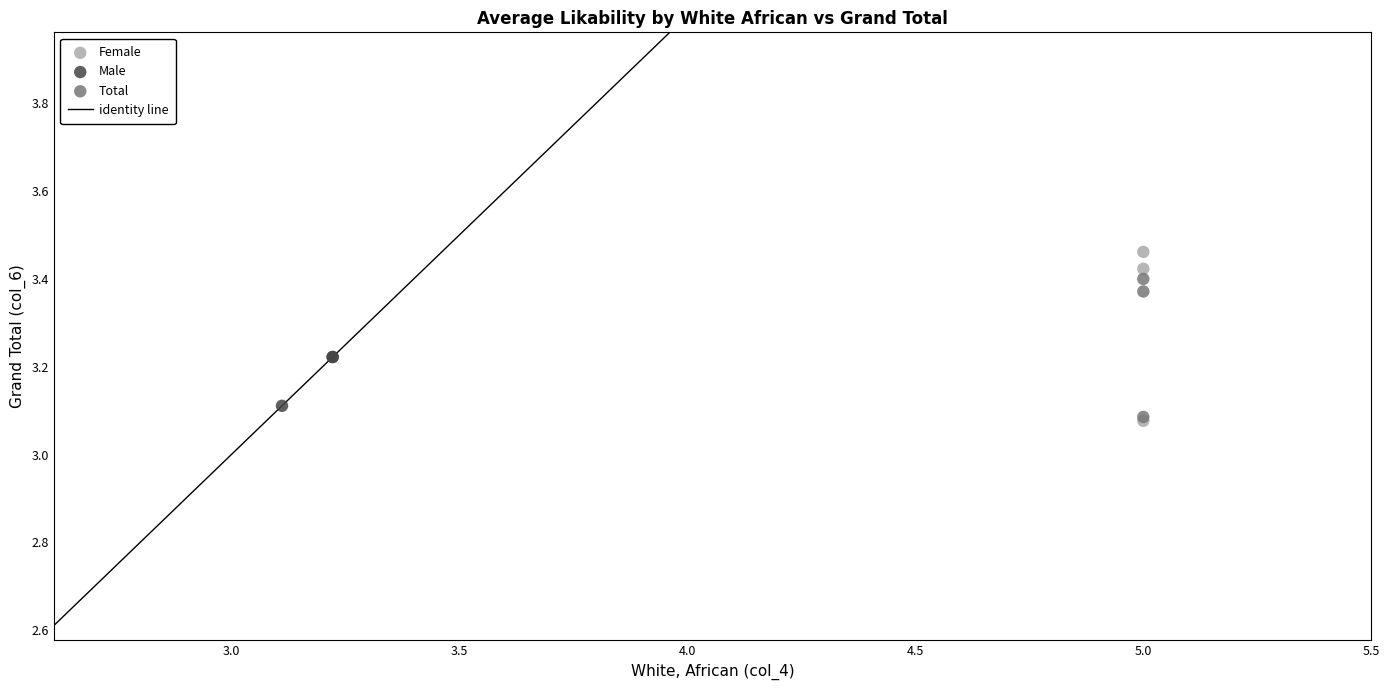

Which series has the widest spread of Y values?

Female